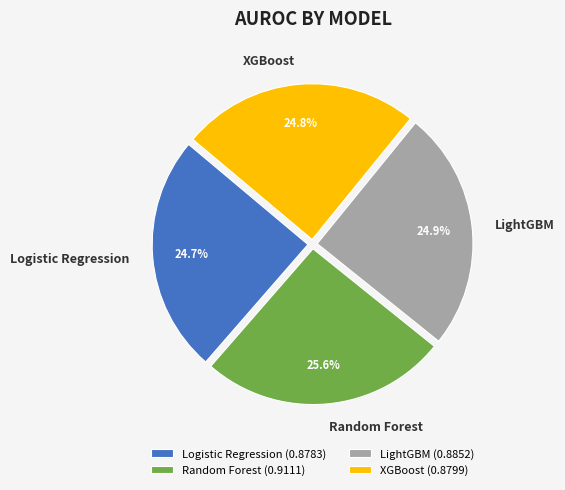

Which has a higher value, LightGBM or Random Forest?

Random Forest